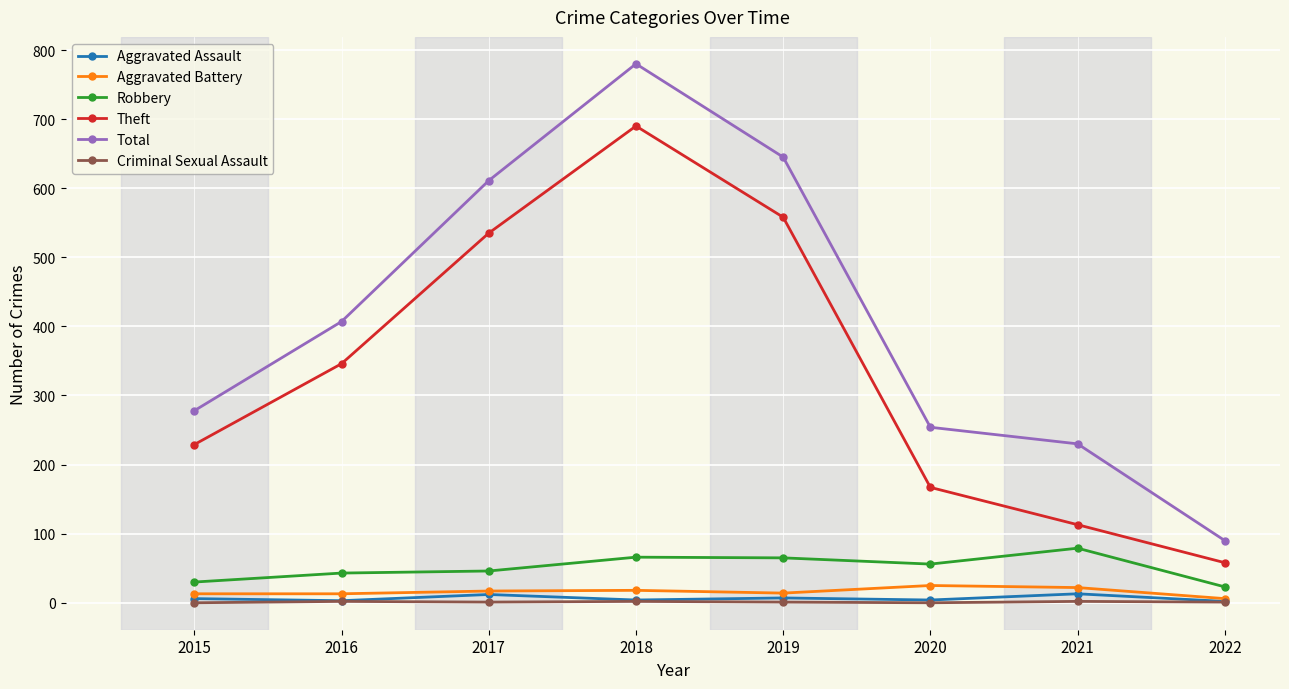

At how many categories does at least one series exceed 482?

3